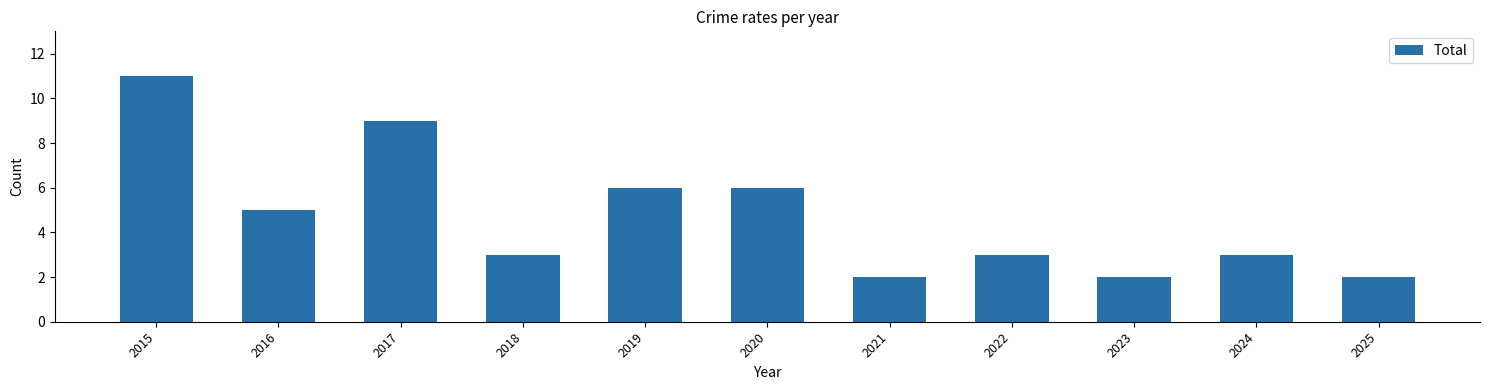

How many values are between 2 and 6?

9